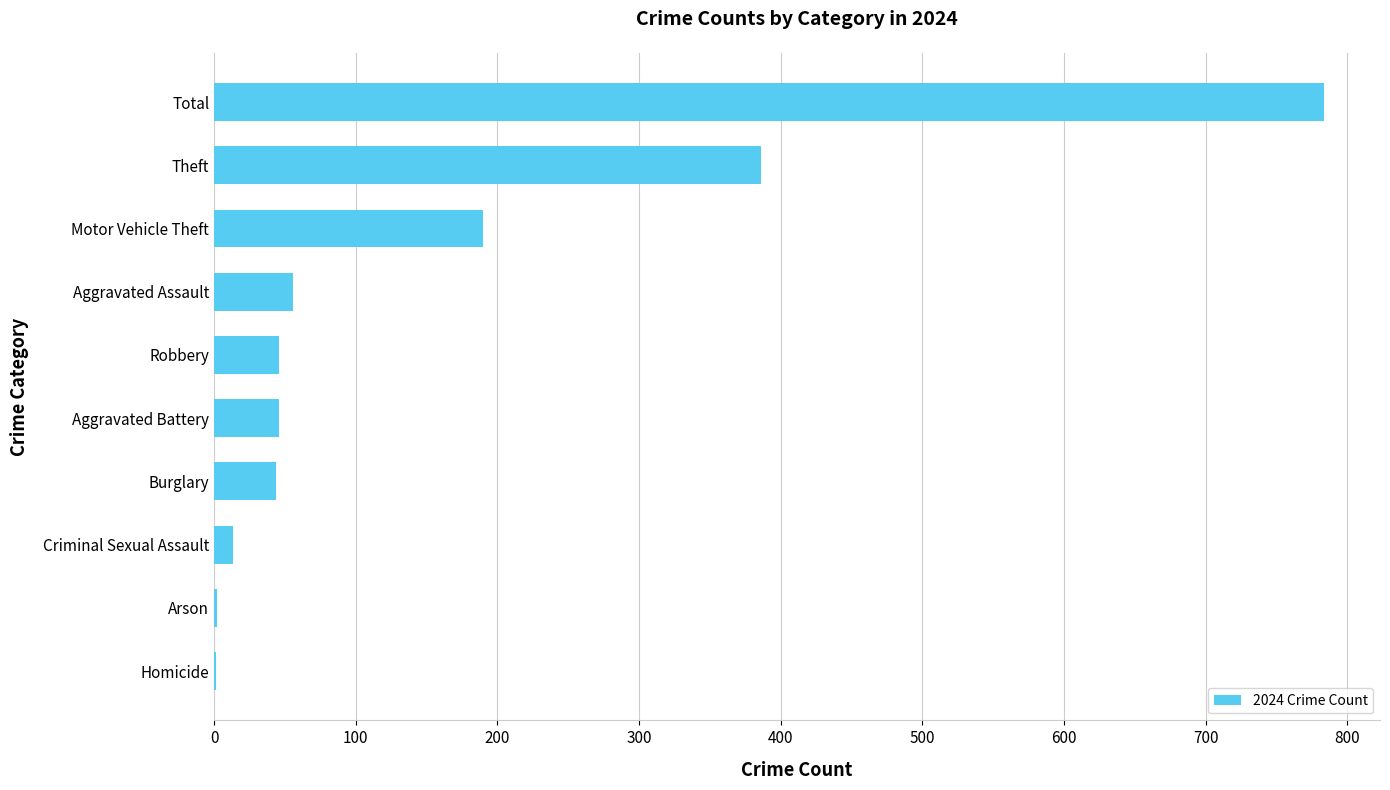

Between Motor Vehicle Theft and Theft, which is larger?

Theft